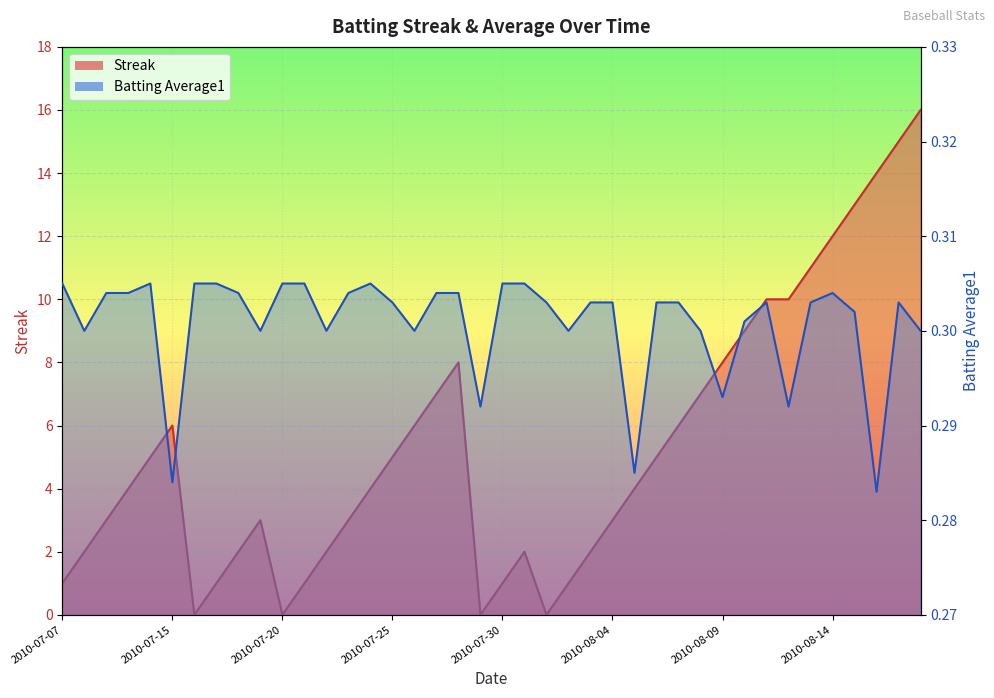

At which category does Streak reach its first local valley?

2010-07-16